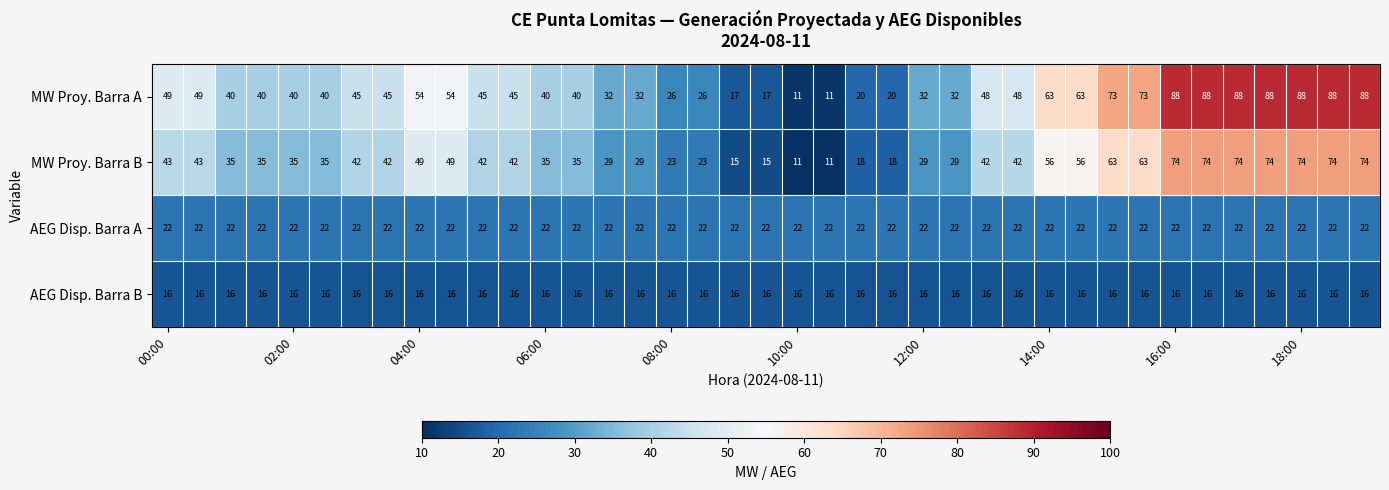

What is the difference between the maximum and minimum values in the MW Proy. Barra A series?

77